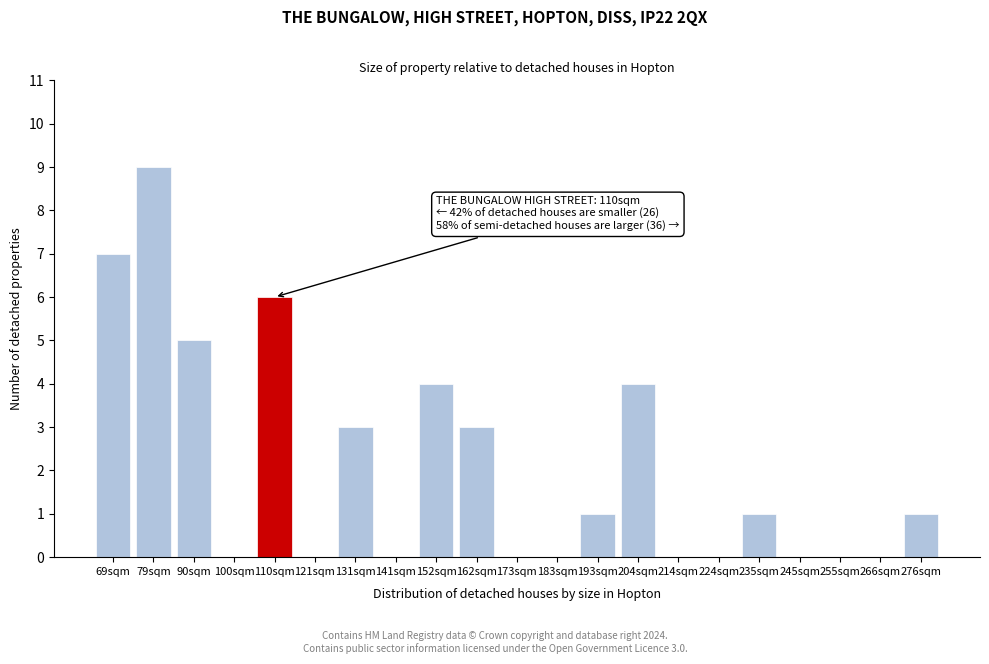

Reading left to right, list all the values displayed in this chart.

69sqm=7	79sqm=9	90sqm=5	100sqm=0	110sqm=6	121sqm=0	131sqm=3	141sqm=0	152sqm=4	162sqm=3	173sqm=0	183sqm=0	193sqm=1	204sqm=4	214sqm=0	224sqm=0	235sqm=1	245sqm=0	255sqm=0	266sqm=0	276sqm=1